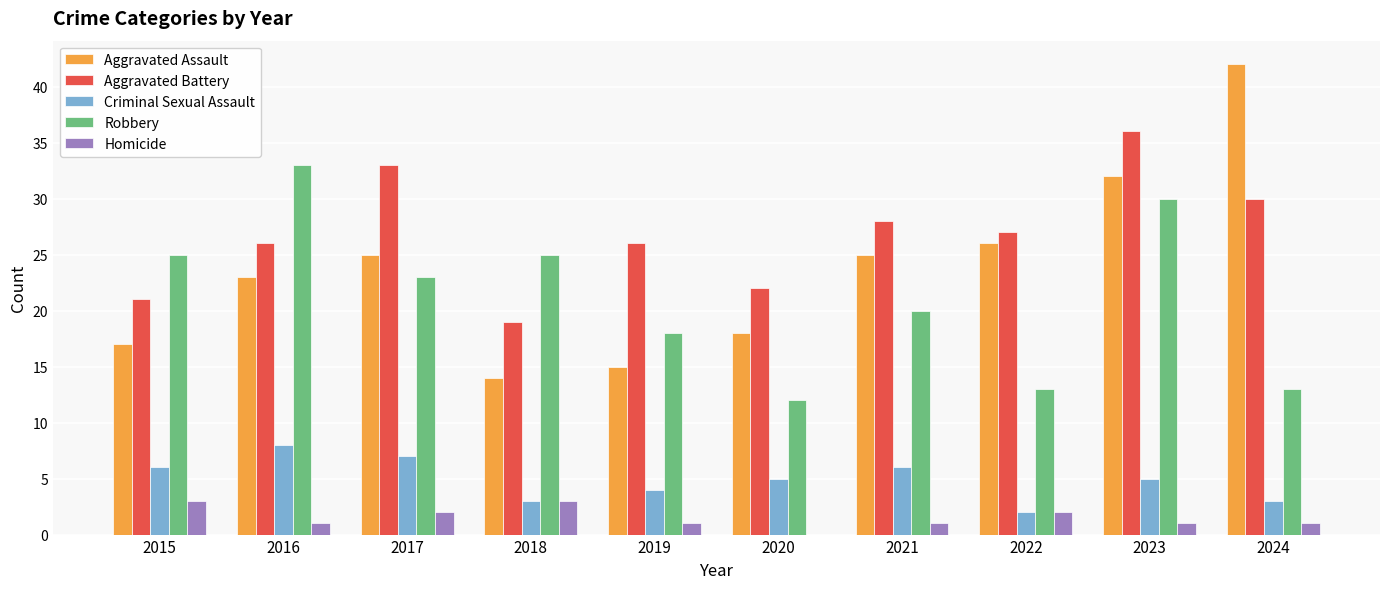

Which series changed the most between 2021 and 2023?

Robbery